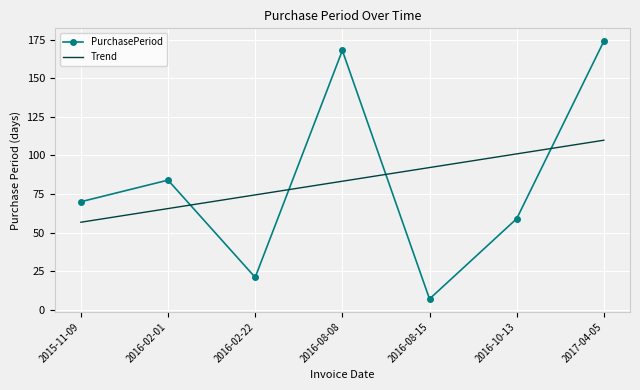

The PurchasePeriod series shows 16.1 at 2015-11-09. True or false?

False